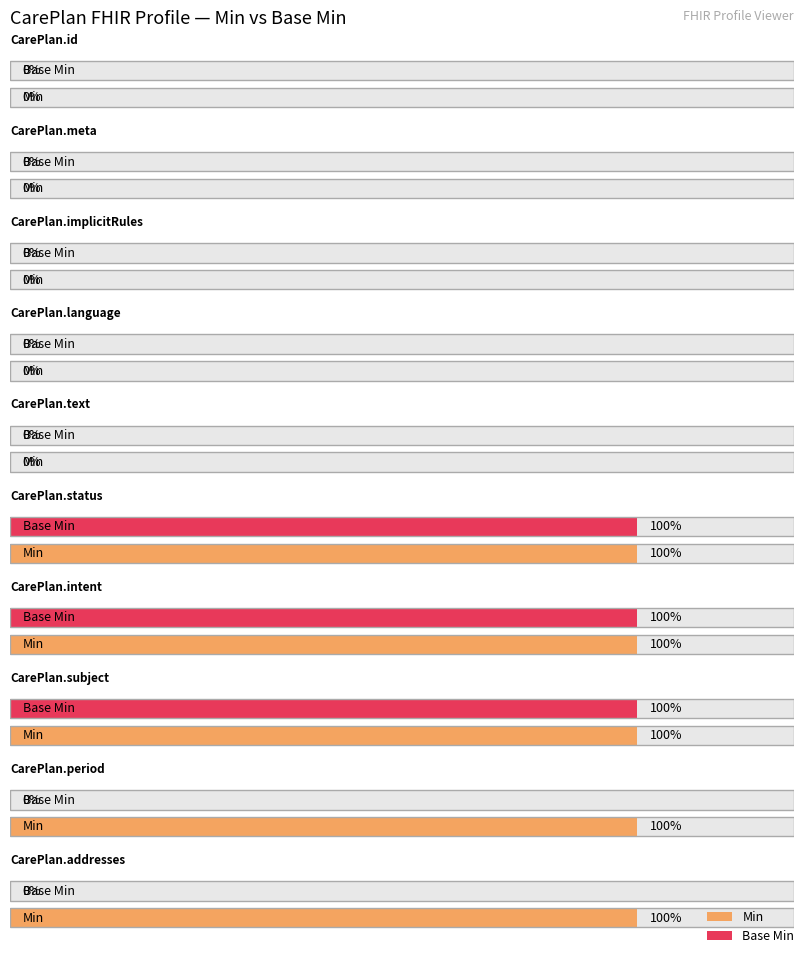

At which category is the sum across all series the highest?

CarePlan.status